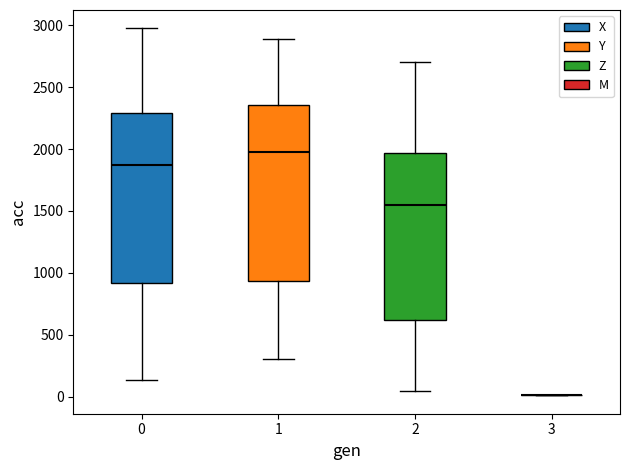

Reading left to right, read every box against the y-axis: the position of its median line, the range the box covers, and the ends of its whiskers. The values are not printed on the chart, so give them approximately, as read against the axis.

0: median 1850, box 900 to 2300, whiskers 150 to 3000
1: median 1950, box 950 to 2350, whiskers 300 to 2900
2: median 1550, box 600 to 1950, whiskers 50 to 2700
3: box collapsed to a line at 0, whiskers 0 to 0